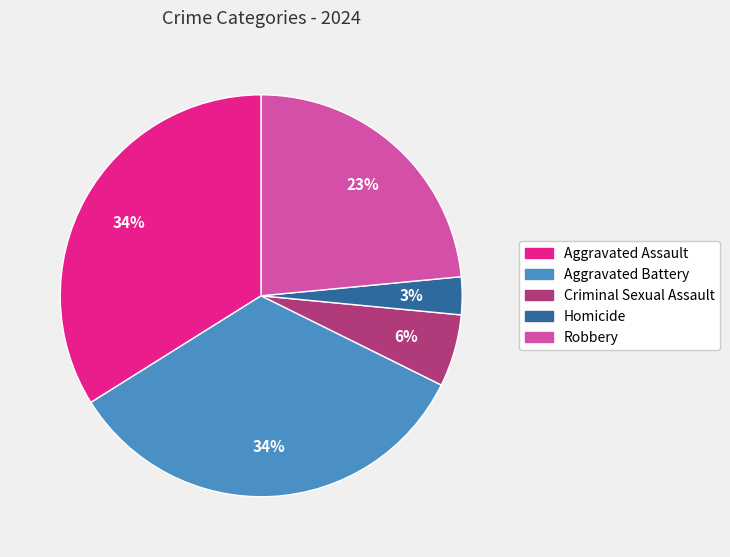

Does Criminal Sexual Assault account for over 50% of the chart?

No